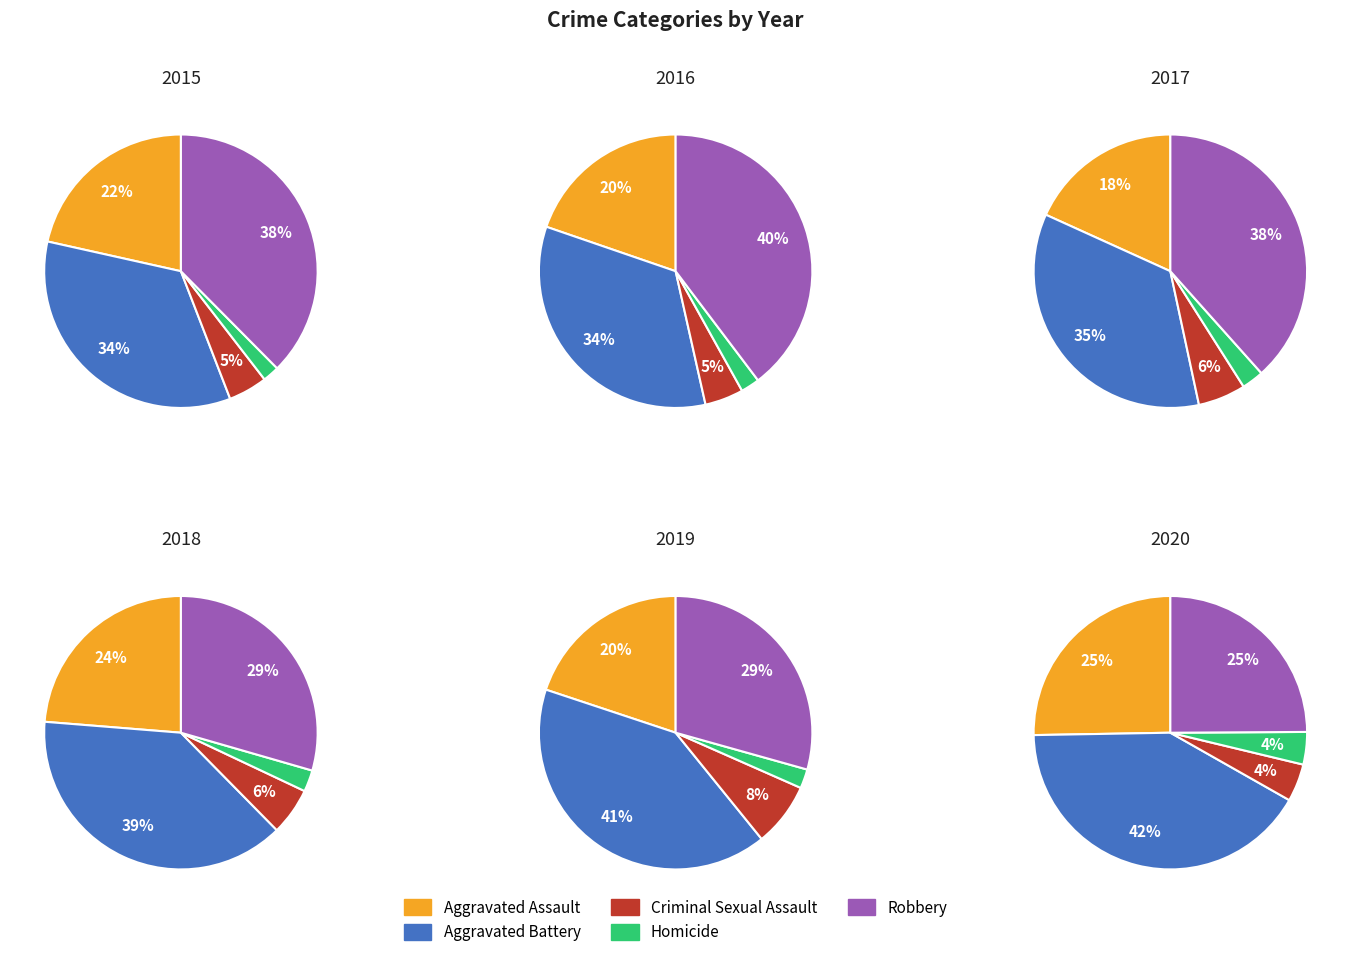

Which series changed the most between Aggravated Assault and Aggravated Battery?

2019